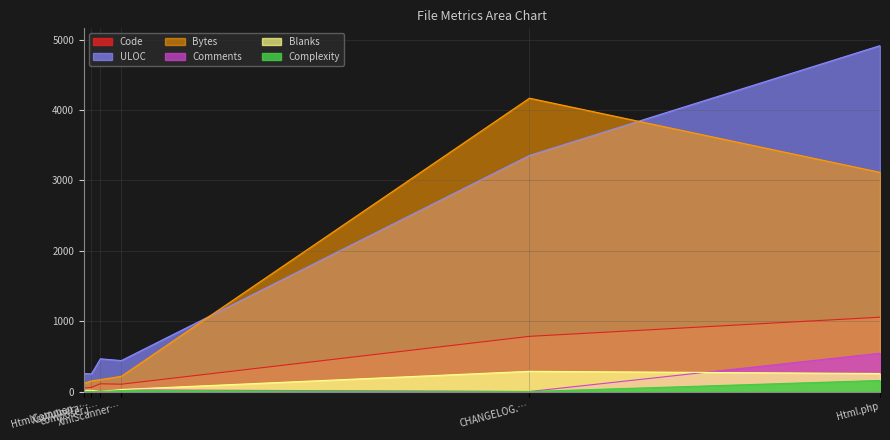

True or false: Bytes and Complexity cross at least once.

False